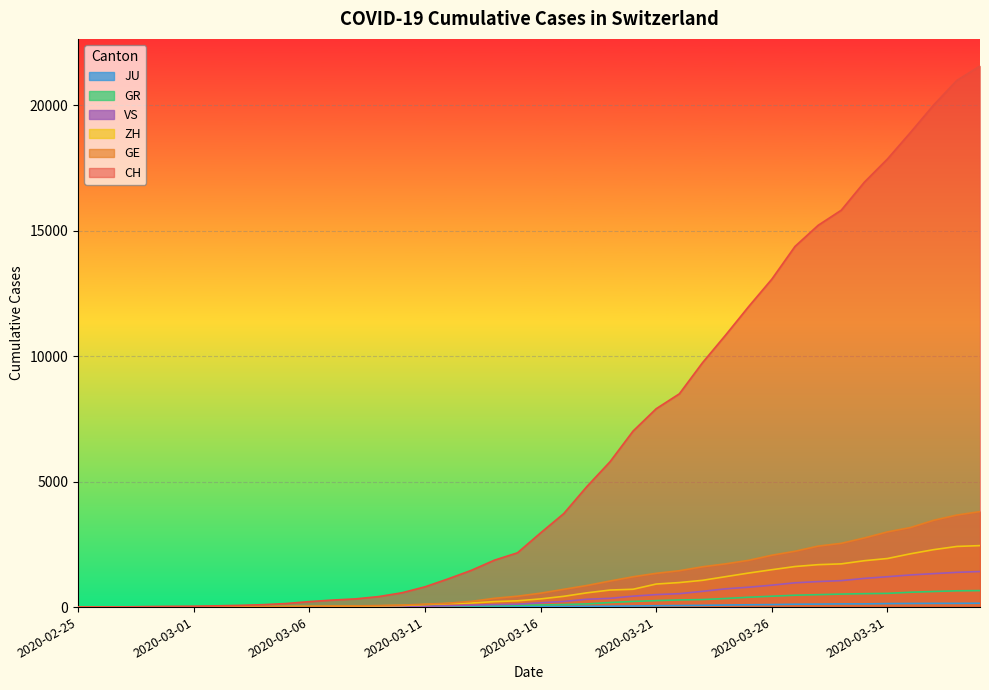

True or false: CH has a value of 419 at 2020-03-09.

True